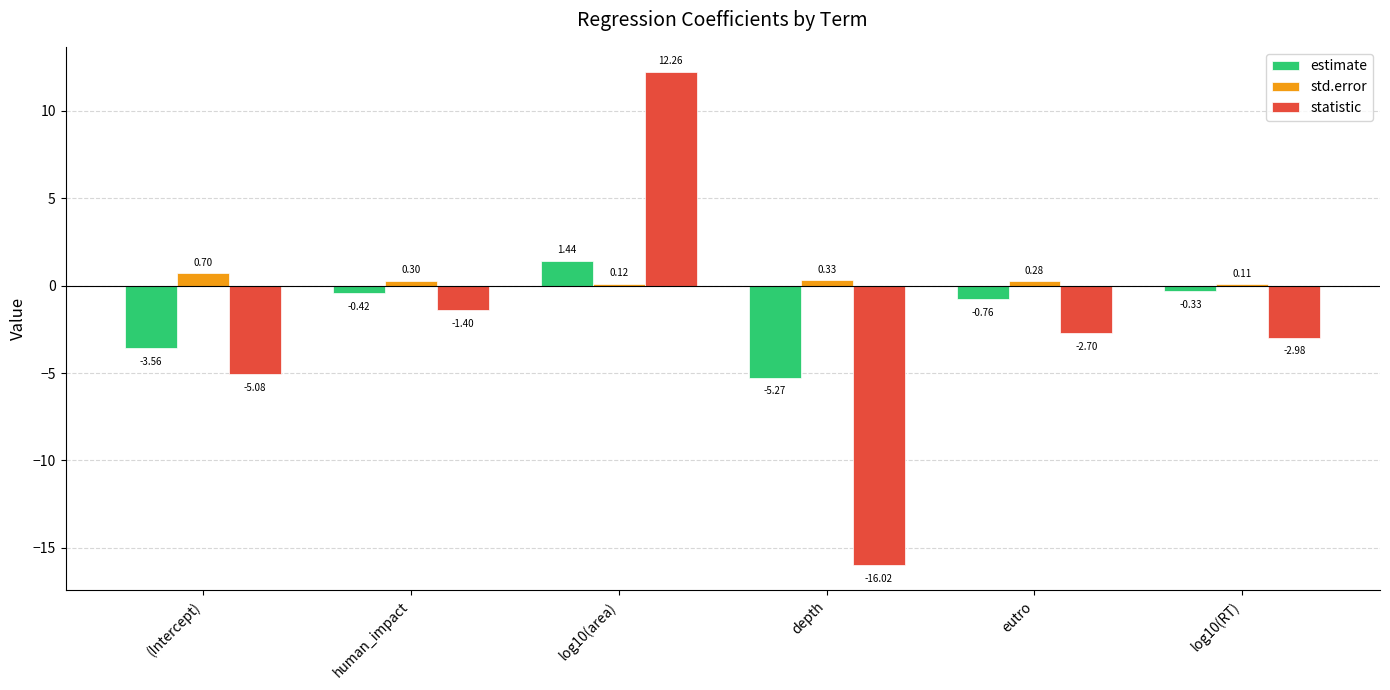

At which category is the sum across all series the highest?

log10(area)